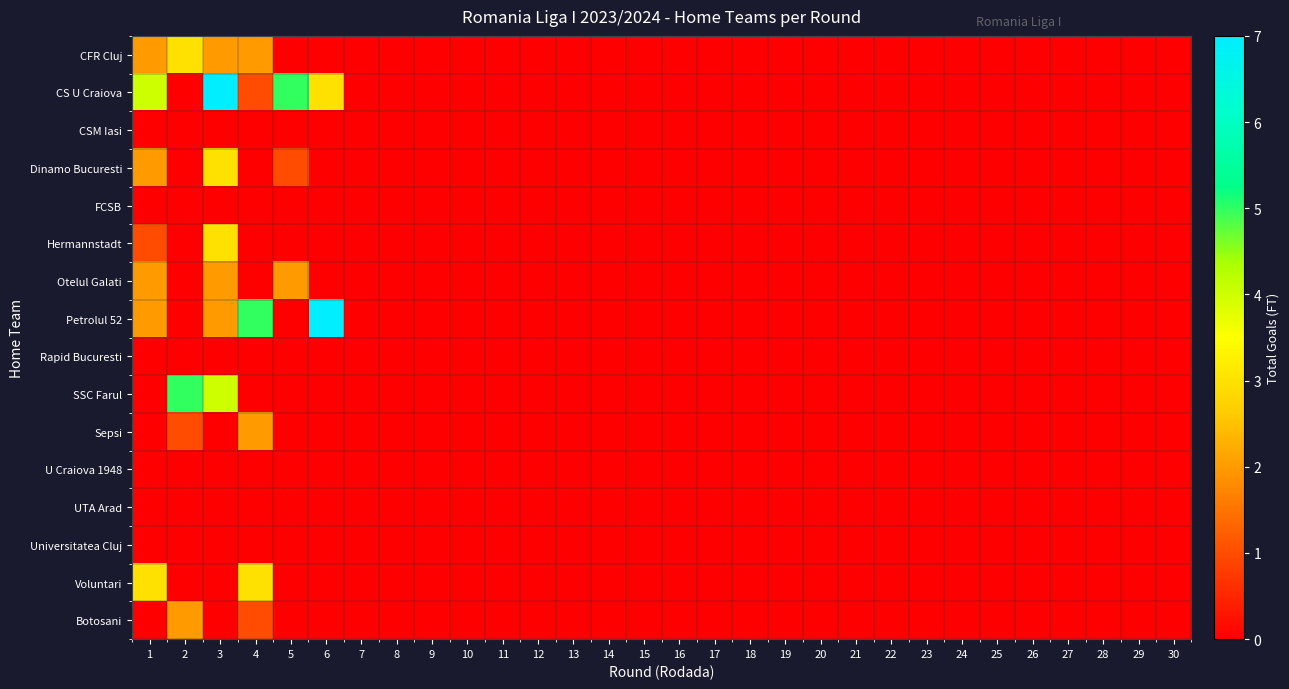

Reading left to right, what are all the values shown in this chart?

CFR Cluj: 1=2	2=3	3=2	4=2	5=0	6=0	7=0	8=0	9=0	10=0	11=0	12=0	13=0	14=0	15=0	16=0	17=0	18=0	19=0	20=0	21=0	22=0	23=0	24=0	25=0	26=0	27=0	28=0	29=0	30=0
CS U Craiova: 1=4	2=0	3=7	4=1	5=5	6=3	7=0	8=0	9=0	10=0	11=0	12=0	13=0	14=0	15=0	16=0	17=0	18=0	19=0	20=0	21=0	22=0	23=0	24=0	25=0	26=0	27=0	28=0	29=0	30=0
CSM Iasi: 1=0	2=0	3=0	4=0	5=0	6=0	7=0	8=0	9=0	10=0	11=0	12=0	13=0	14=0	15=0	16=0	17=0	18=0	19=0	20=0	21=0	22=0	23=0	24=0	25=0	26=0	27=0	28=0	29=0	30=0
Dinamo Bucuresti: 1=2	2=0	3=3	4=0	5=1	6=0	7=0	8=0	9=0	10=0	11=0	12=0	13=0	14=0	15=0	16=0	17=0	18=0	19=0	20=0	21=0	22=0	23=0	24=0	25=0	26=0	27=0	28=0	29=0	30=0
FCSB: 1=0	2=0	3=0	4=0	5=0	6=0	7=0	8=0	9=0	10=0	11=0	12=0	13=0	14=0	15=0	16=0	17=0	18=0	19=0	20=0	21=0	22=0	23=0	24=0	25=0	26=0	27=0	28=0	29=0	30=0
Hermannstadt: 1=1	2=0	3=3	4=0	5=0	6=0	7=0	8=0	9=0	10=0	11=0	12=0	13=0	14=0	15=0	16=0	17=0	18=0	19=0	20=0	21=0	22=0	23=0	24=0	25=0	26=0	27=0	28=0	29=0	30=0
Otelul Galati: 1=2	2=0	3=2	4=0	5=2	6=0	7=0	8=0	9=0	10=0	11=0	12=0	13=0	14=0	15=0	16=0	17=0	18=0	19=0	20=0	21=0	22=0	23=0	24=0	25=0	26=0	27=0	28=0	29=0	30=0
Petrolul 52: 1=2	2=0	3=2	4=5	5=0	6=7	7=0	8=0	9=0	10=0	11=0	12=0	13=0	14=0	15=0	16=0	17=0	18=0	19=0	20=0	21=0	22=0	23=0	24=0	25=0	26=0	27=0	28=0	29=0	30=0
Rapid Bucuresti: 1=0	2=0	3=0	4=0	5=0	6=0	7=0	8=0	9=0	10=0	11=0	12=0	13=0	14=0	15=0	16=0	17=0	18=0	19=0	20=0	21=0	22=0	23=0	24=0	25=0	26=0	27=0	28=0	29=0	30=0
SSC Farul: 1=0	2=5	3=4	4=0	5=0	6=0	7=0	8=0	9=0	10=0	11=0	12=0	13=0	14=0	15=0	16=0	17=0	18=0	19=0	20=0	21=0	22=0	23=0	24=0	25=0	26=0	27=0	28=0	29=0	30=0
Sepsi: 1=0	2=1	3=0	4=2	5=0	6=0	7=0	8=0	9=0	10=0	11=0	12=0	13=0	14=0	15=0	16=0	17=0	18=0	19=0	20=0	21=0	22=0	23=0	24=0	25=0	26=0	27=0	28=0	29=0	30=0
U Craiova 1948: 1=0	2=0	3=0	4=0	5=0	6=0	7=0	8=0	9=0	10=0	11=0	12=0	13=0	14=0	15=0	16=0	17=0	18=0	19=0	20=0	21=0	22=0	23=0	24=0	25=0	26=0	27=0	28=0	29=0	30=0
UTA Arad: 1=0	2=0	3=0	4=0	5=0	6=0	7=0	8=0	9=0	10=0	11=0	12=0	13=0	14=0	15=0	16=0	17=0	18=0	19=0	20=0	21=0	22=0	23=0	24=0	25=0	26=0	27=0	28=0	29=0	30=0
Universitatea Cluj: 1=0	2=0	3=0	4=0	5=0	6=0	7=0	8=0	9=0	10=0	11=0	12=0	13=0	14=0	15=0	16=0	17=0	18=0	19=0	20=0	21=0	22=0	23=0	24=0	25=0	26=0	27=0	28=0	29=0	30=0
Voluntari: 1=3	2=0	3=0	4=3	5=0	6=0	7=0	8=0	9=0	10=0	11=0	12=0	13=0	14=0	15=0	16=0	17=0	18=0	19=0	20=0	21=0	22=0	23=0	24=0	25=0	26=0	27=0	28=0	29=0	30=0
Botosani: 1=0	2=2	3=0	4=1	5=0	6=0	7=0	8=0	9=0	10=0	11=0	12=0	13=0	14=0	15=0	16=0	17=0	18=0	19=0	20=0	21=0	22=0	23=0	24=0	25=0	26=0	27=0	28=0	29=0	30=0